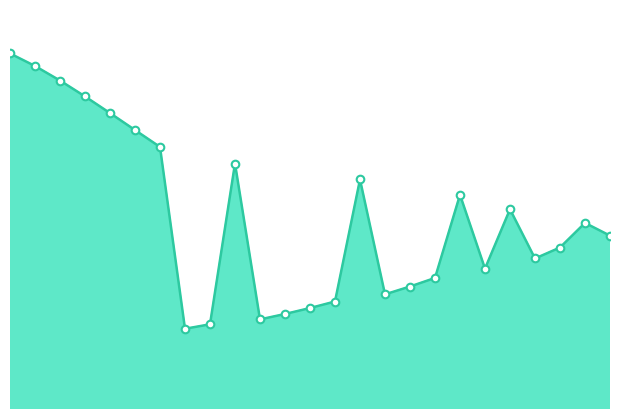

How many lines are shown in the chart?

1